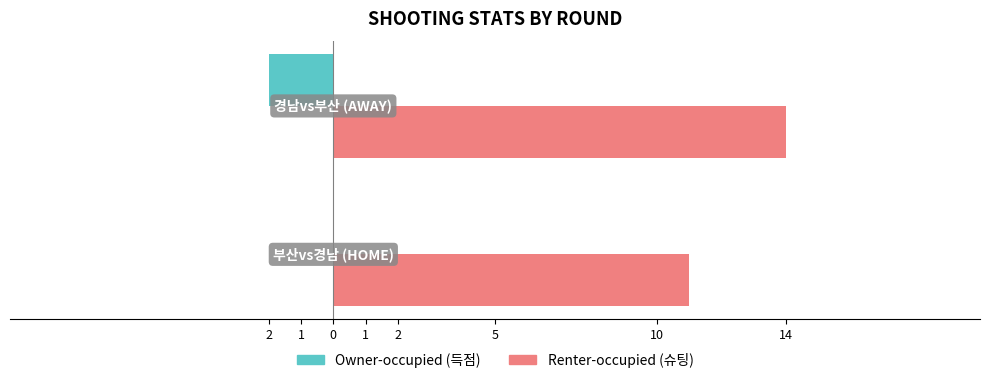

What is the value of the Owner-occupied bar at the 2nd from the left?

-2